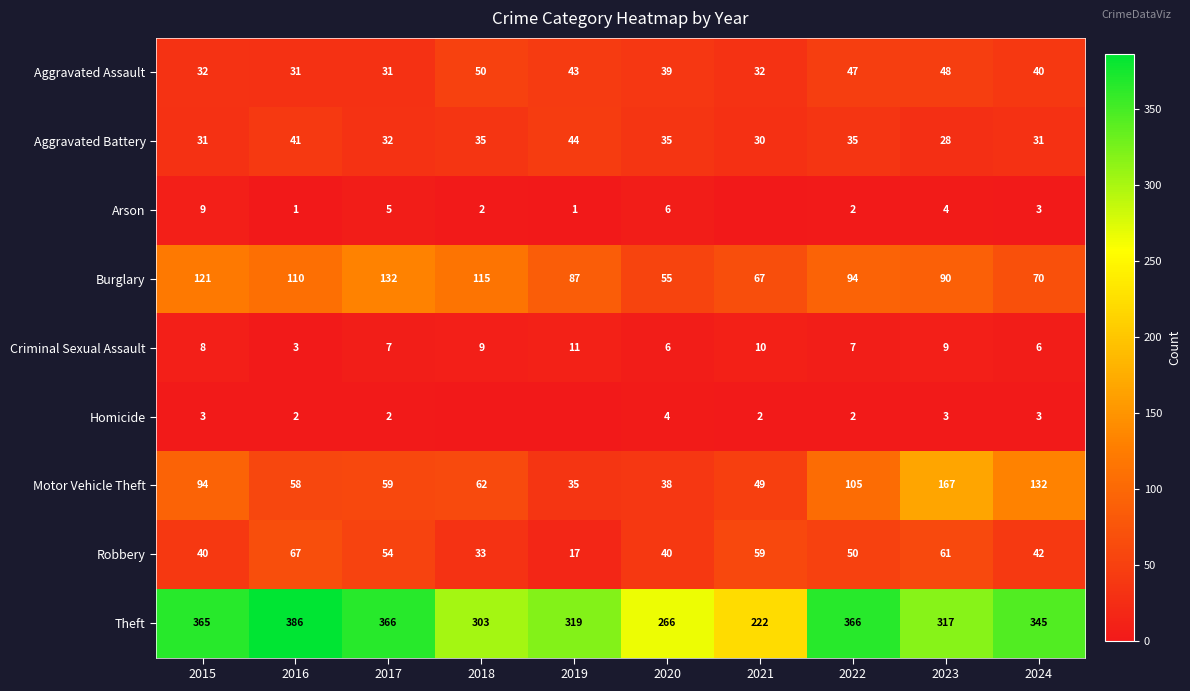

The Motor Vehicle Theft series shows 20 at 2019. True or false?

False